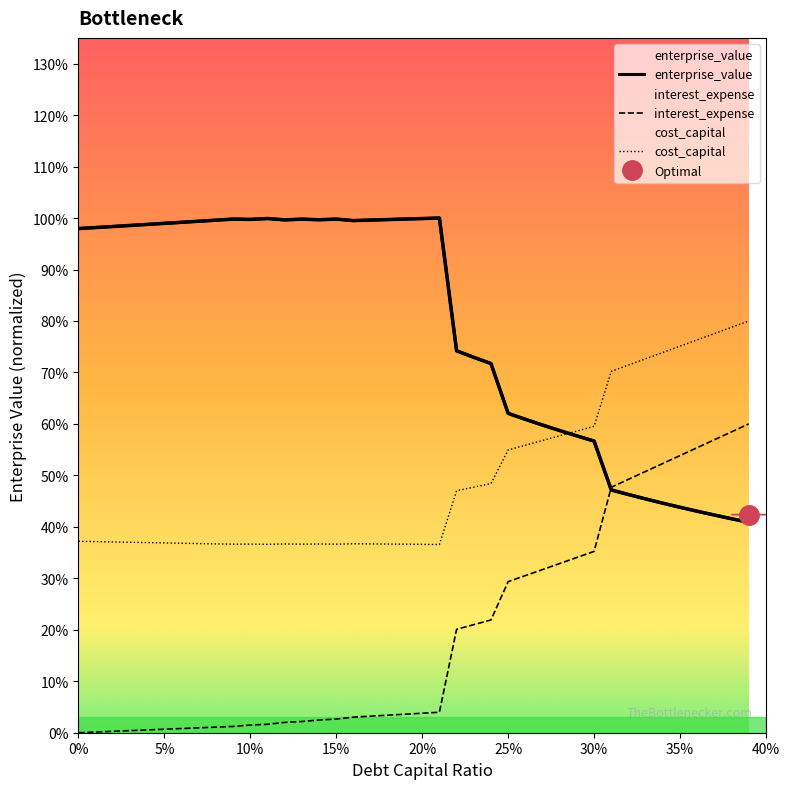

What is the total value across all series at 0.14?

138.8